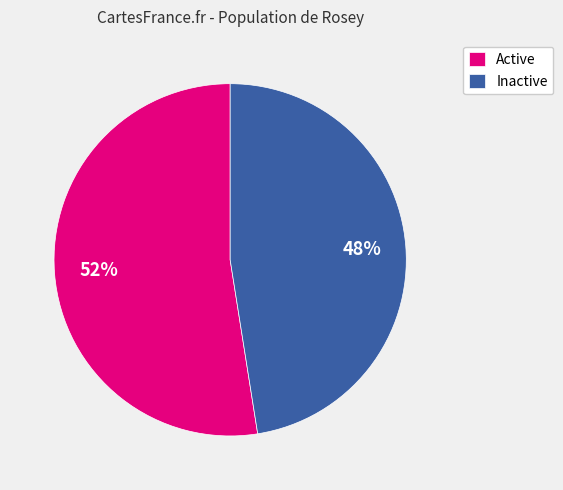

Rank the categories by value from highest to lowest.

Active, Inactive